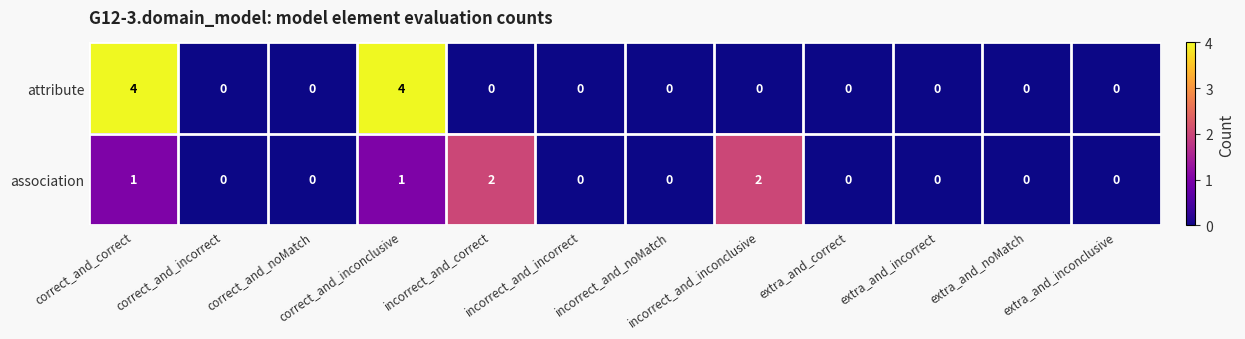

What is the difference between the second highest and minimum values in the attribute series?

4